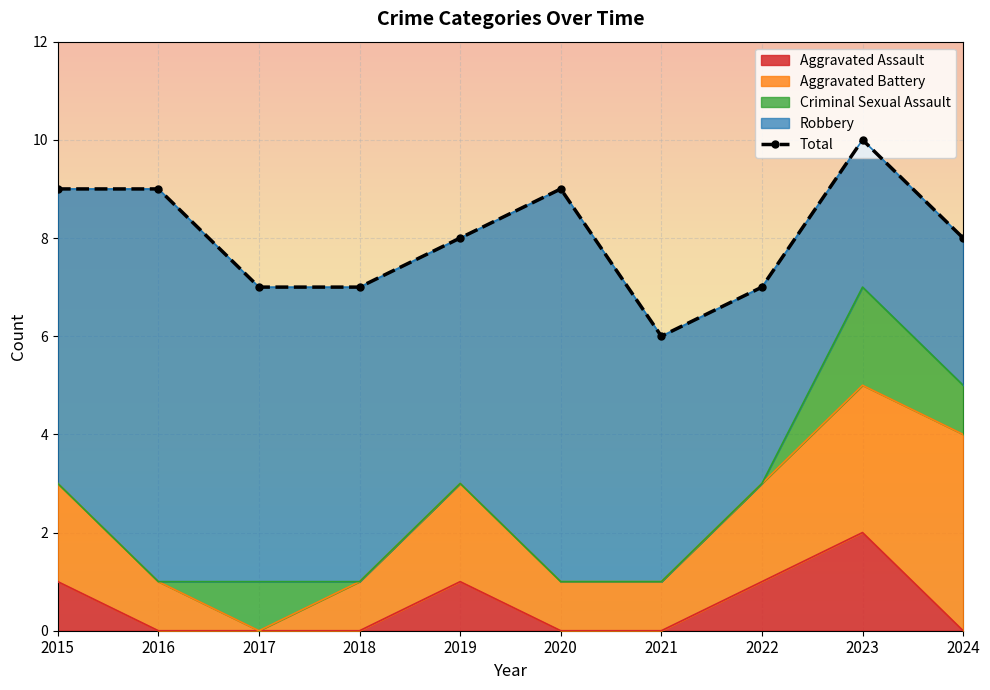

What is the value of the 9th point from the left?

10